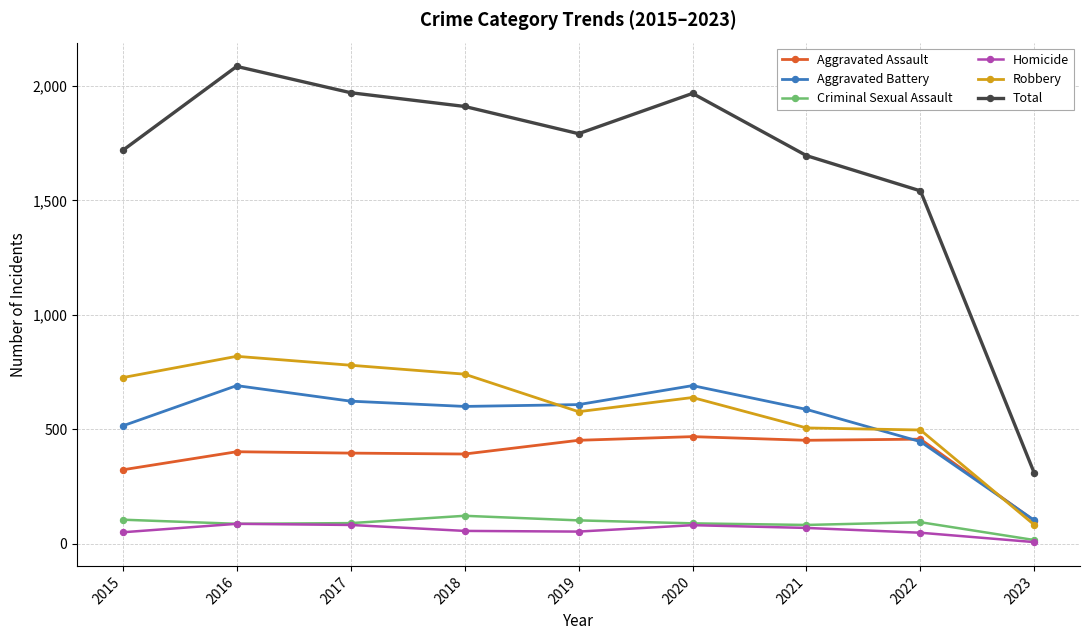

True or false: Total and Aggravated Battery cross at least once.

False